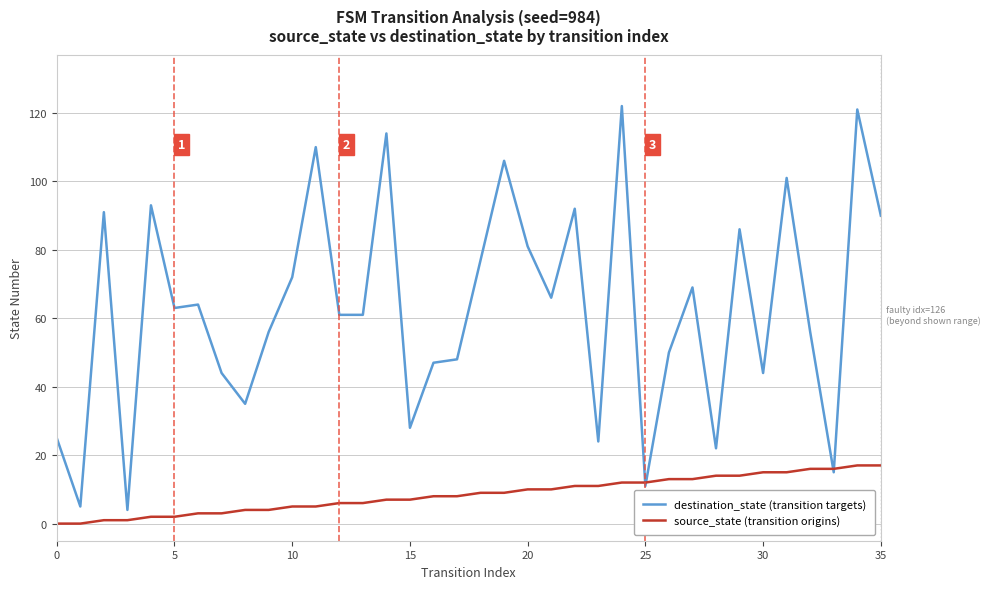

List the series in order of their overall mean, highest first.

destination_state (transition targets), source_state (transition origins)